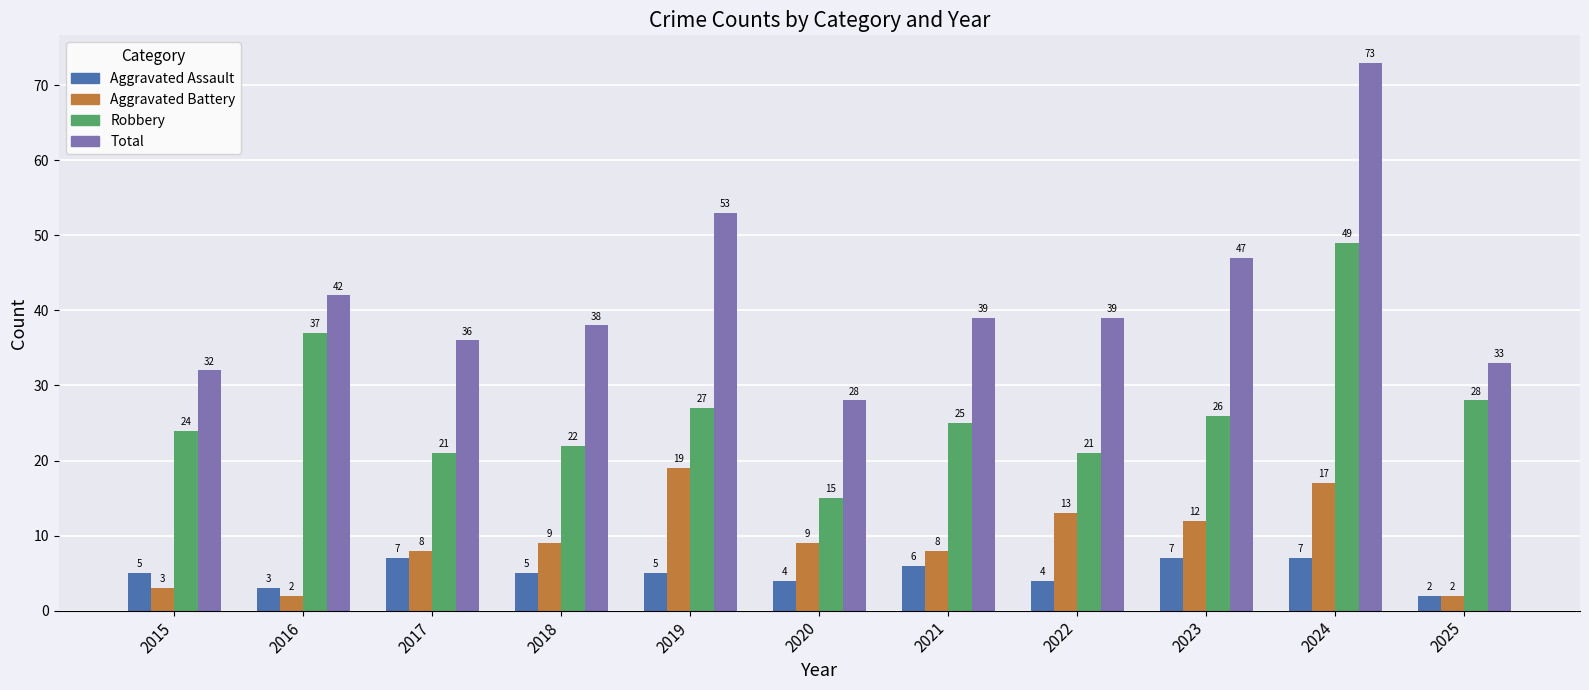

What is the maximum value for Robbery?

49